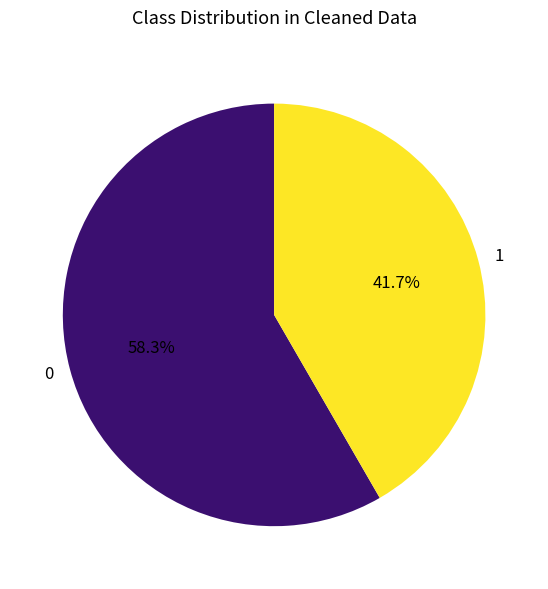

Which slice is the smallest?

1